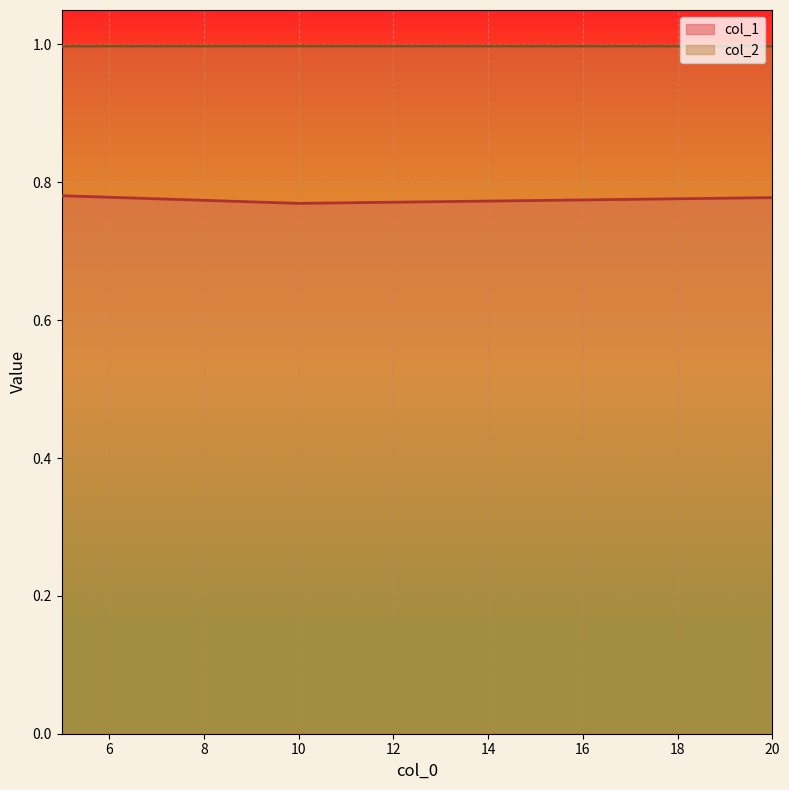

At which category does the chart reach its peak across all series?

10